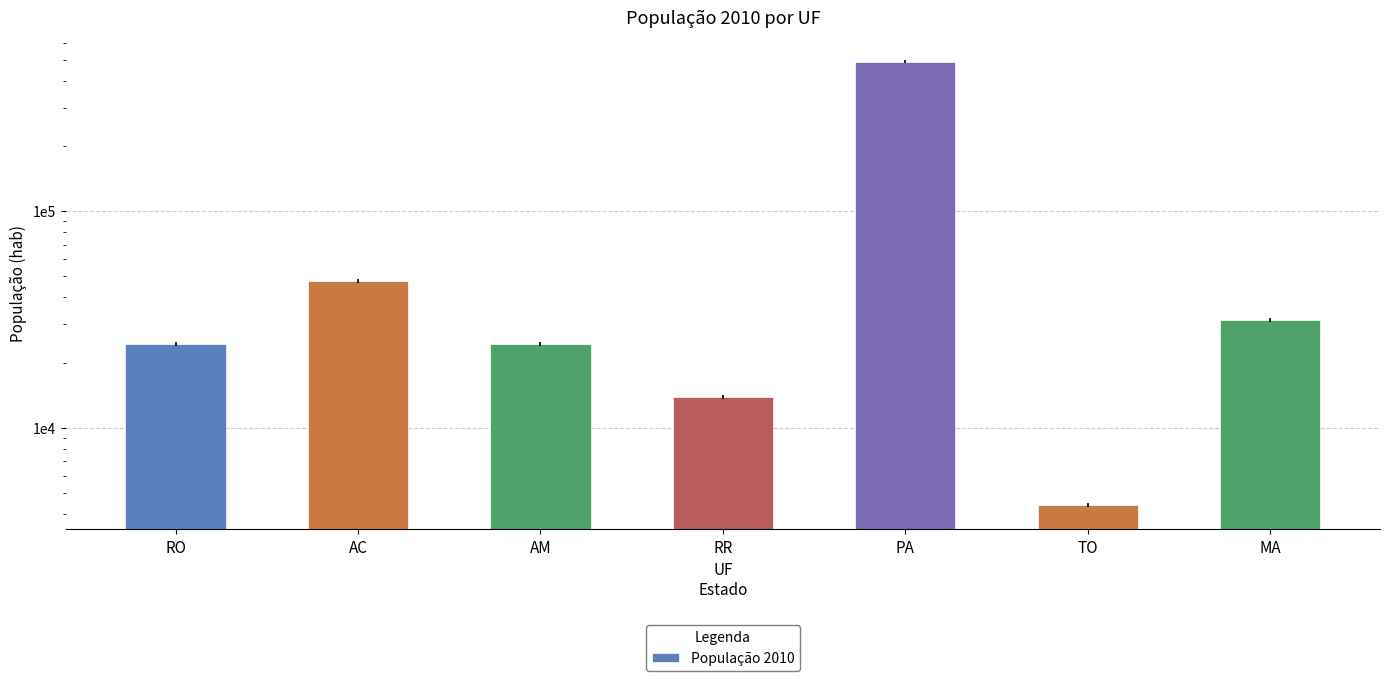

List the labels in order of value, largest first.

PA, AC, MA, RO, AM, RR, TO